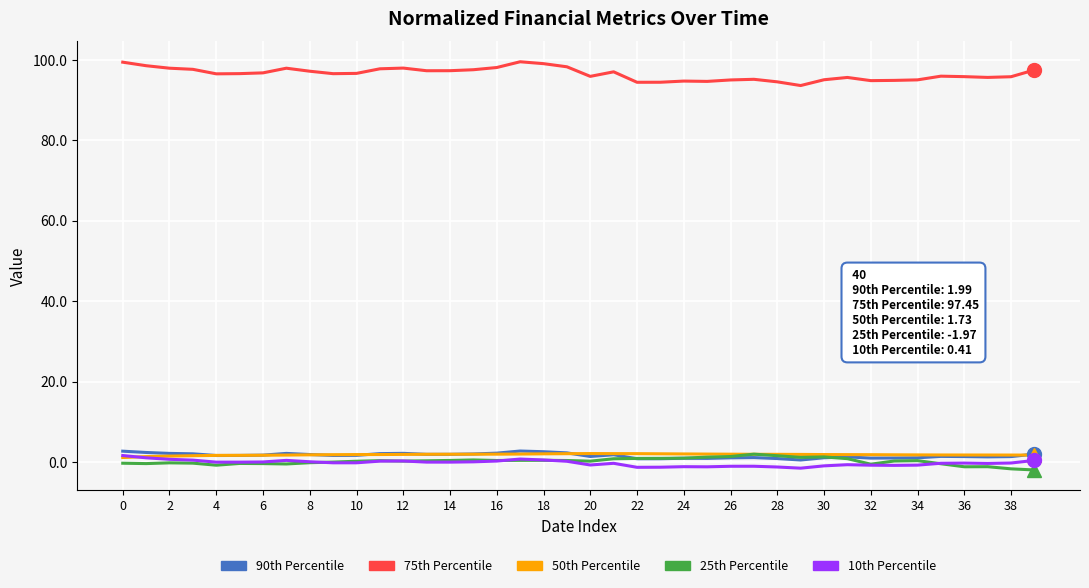

Does the chart have visible grid lines?

Yes